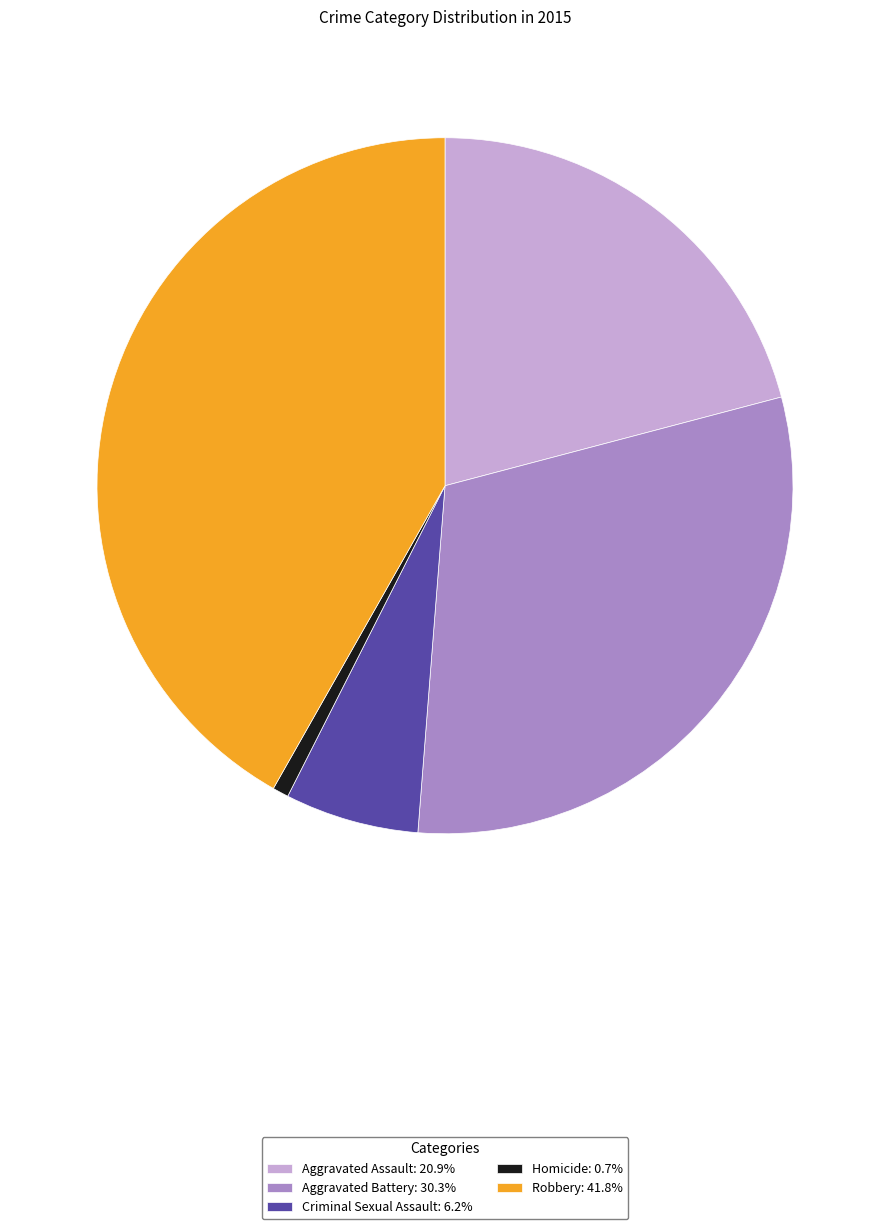

Does Criminal Sexual Assault: 6.2% represent more than half of the total?

No